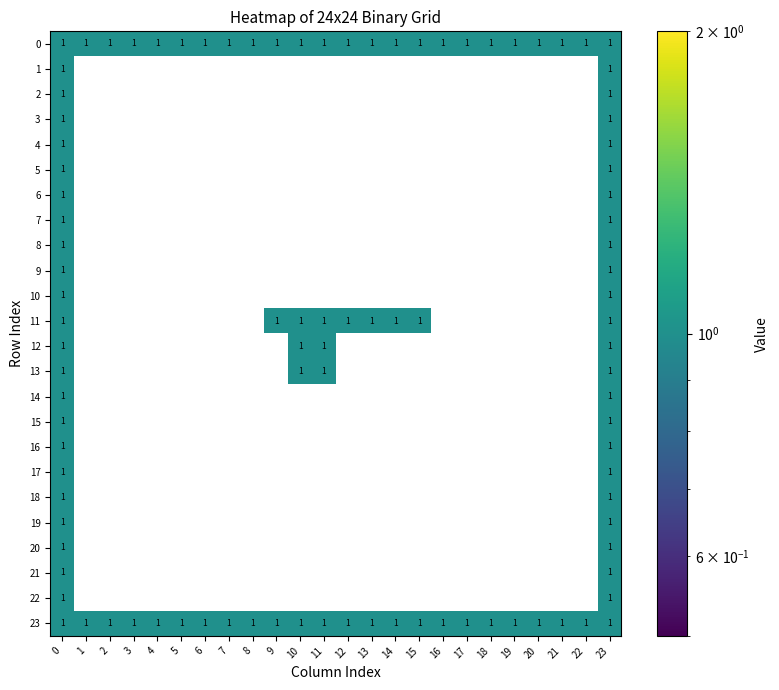

Count the number of data series in this chart.

24